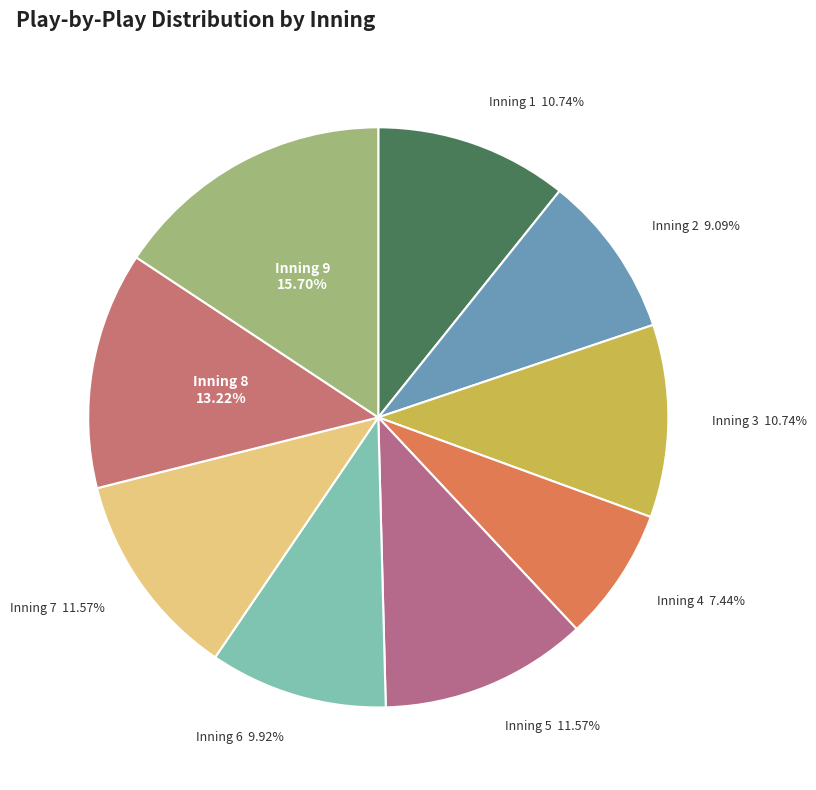

Count the number of slices in the pie.

9